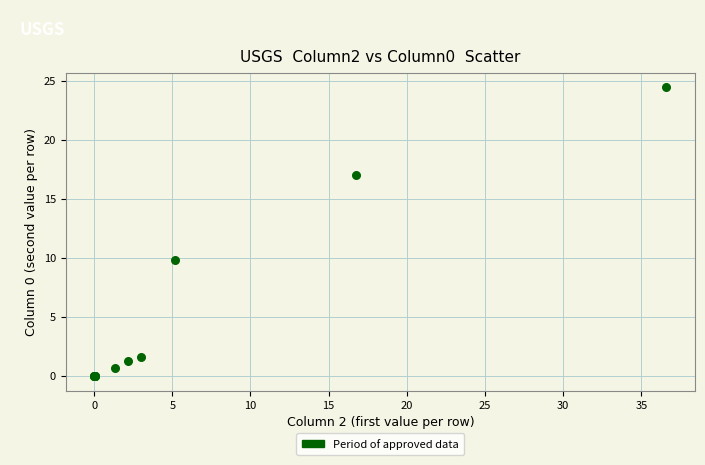

What Y value in the scatter plot is closest to 12?

9.8